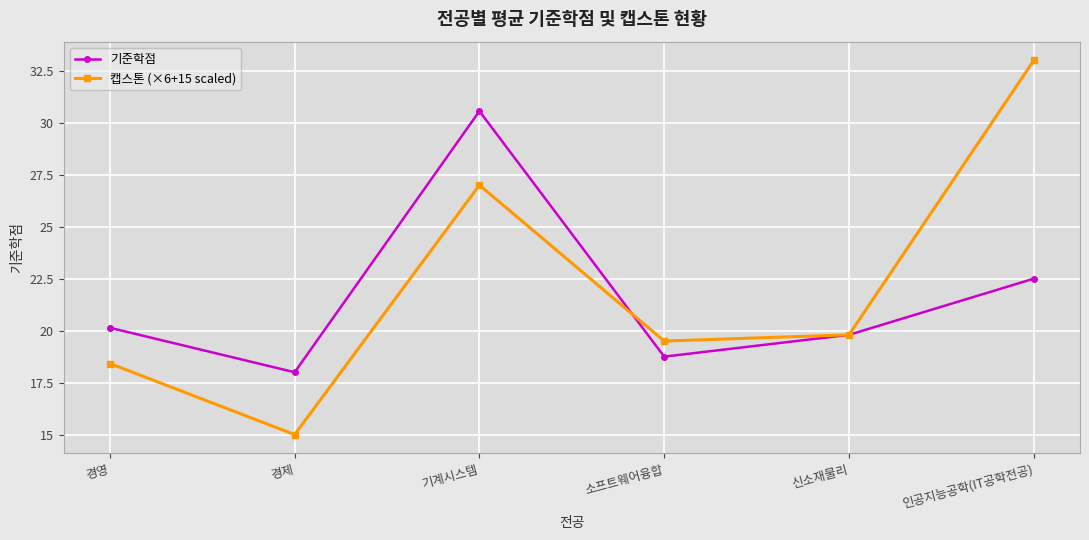

Reading right to left, what are all the values shown in this chart?

기준학점: 22.5	19.8	18.8	30.6	18.0	20.1
캡스톤 (×6+15 scaled): 33.0	19.8	19.5	27.0	15.0	18.4